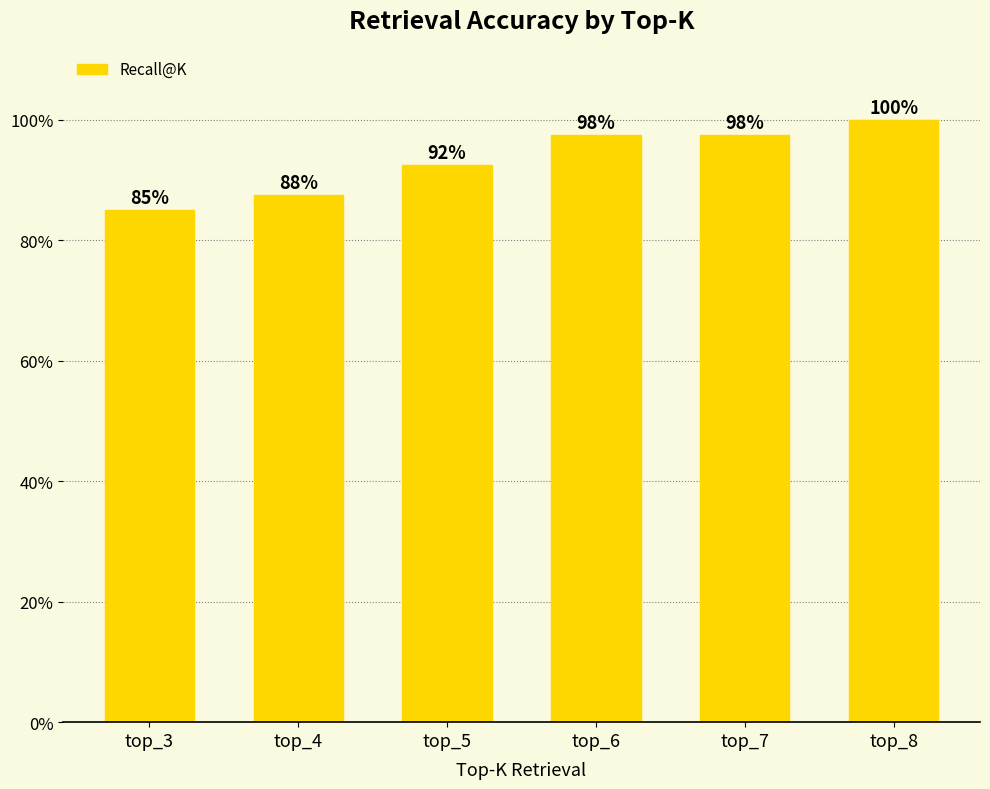

Between top_4 and top_8, which is larger?

top_8